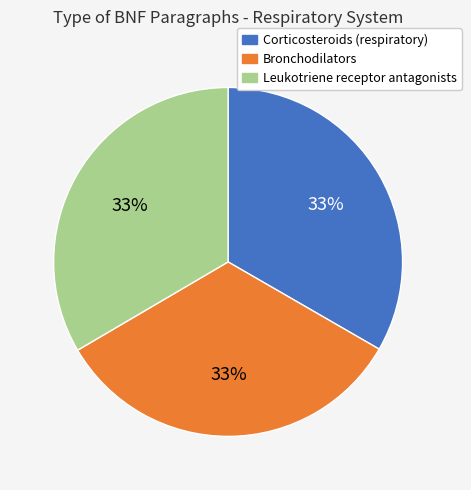

Is the sum of Corticosteroids (respiratory) and Bronchodilators greater than half?

Yes